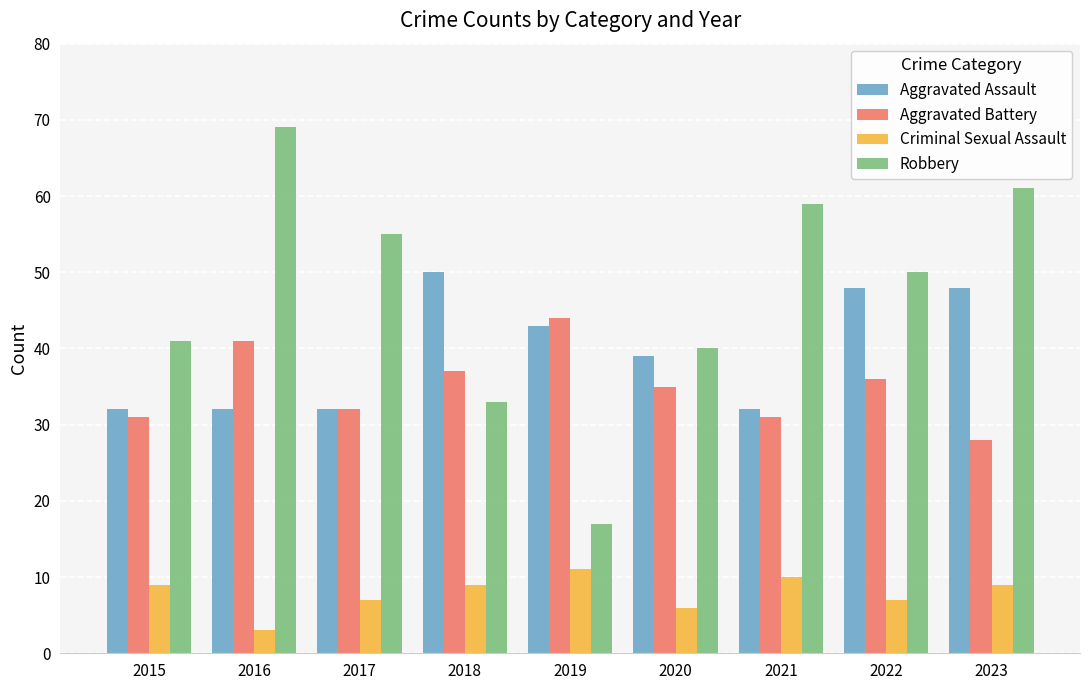

What is the minimum value shown in the chart?

3